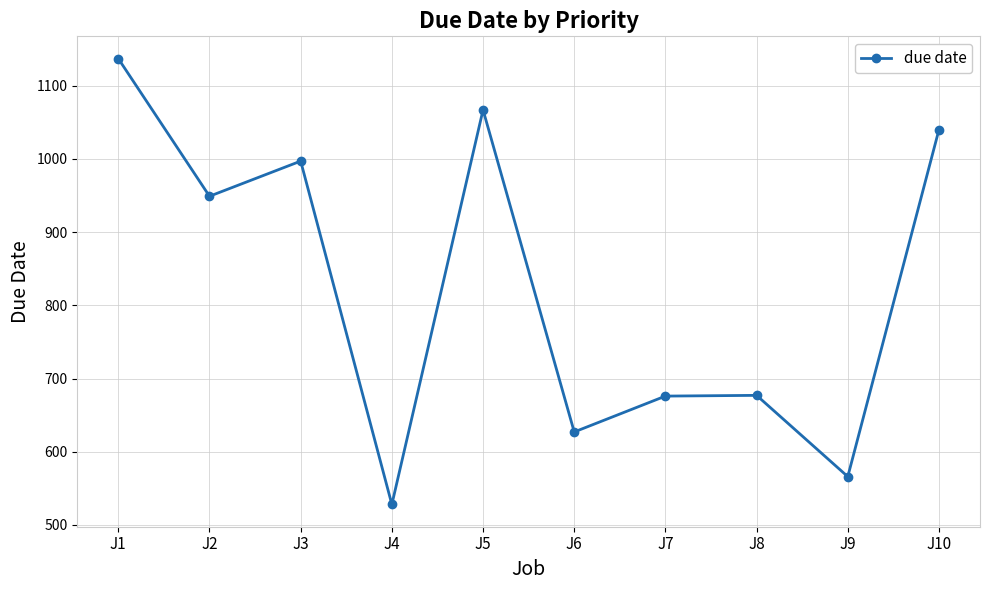

True or false: the data has more than 2 interior local peaks.

True